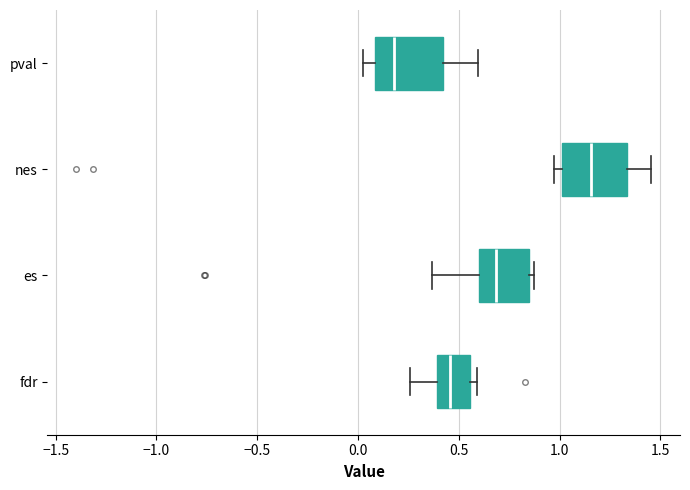

Where is the left edge of the box for es on the x-axis? The values are not printed on the chart, so give them approximately, as read against the axis.

0.60